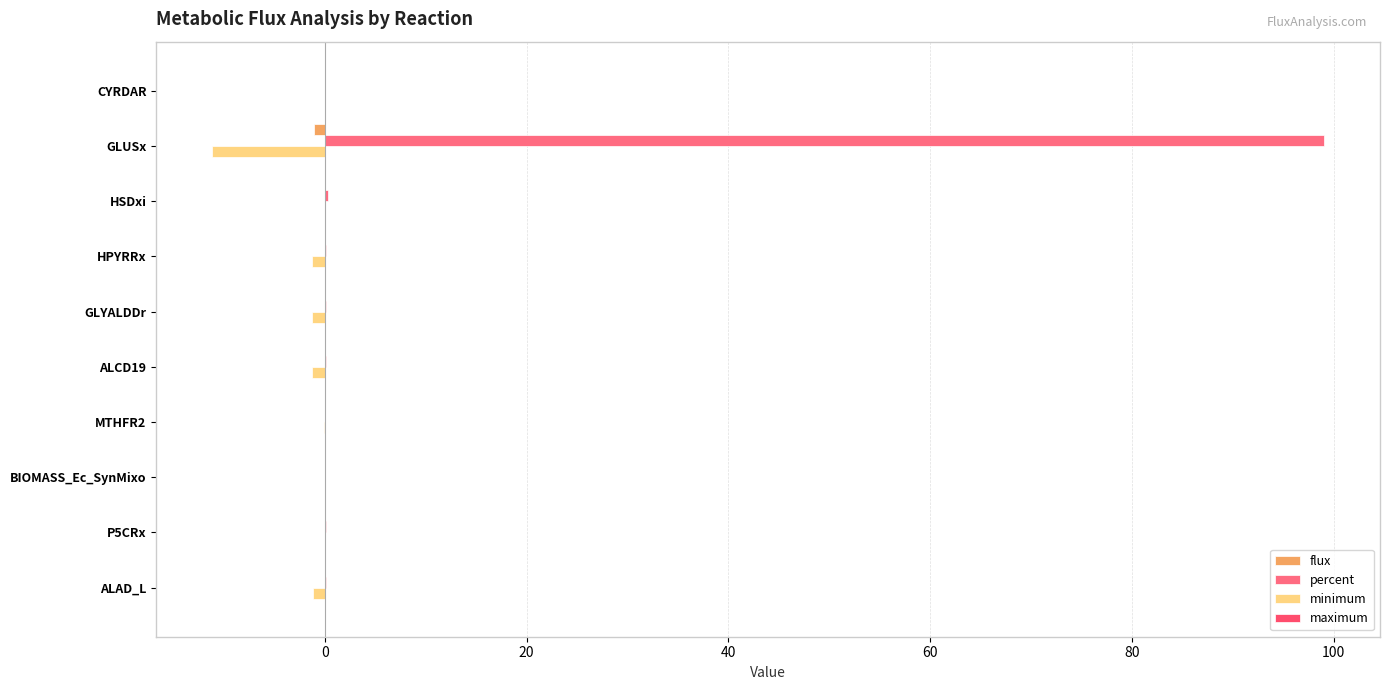

How many categories are shown in the chart?

10